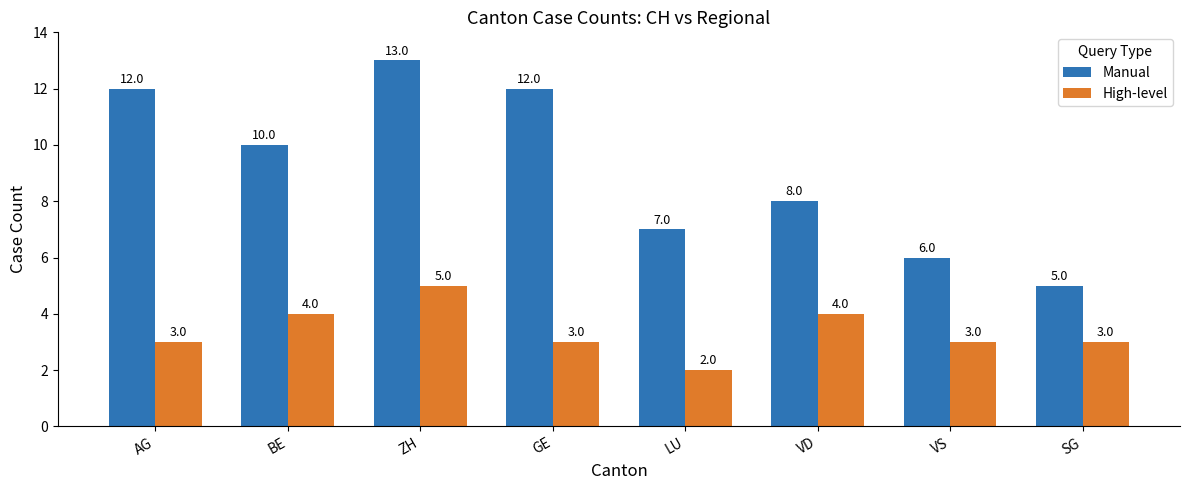

What is the difference between the Manual values at AG and VD?

4